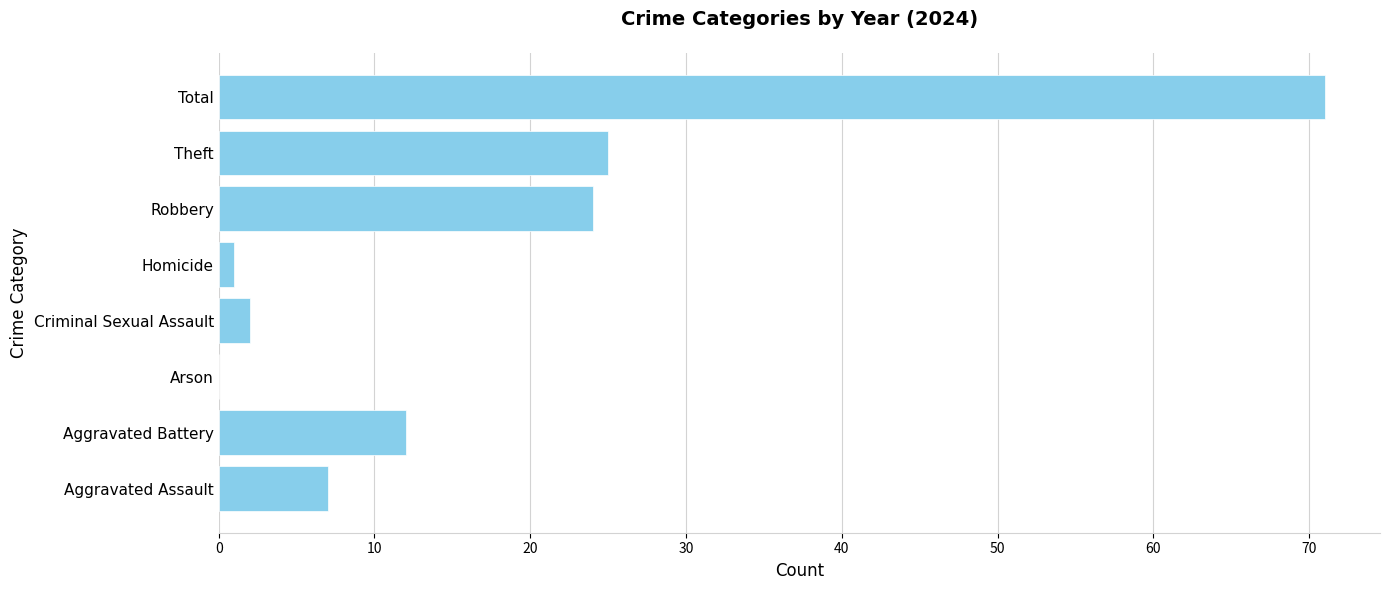

What is the approximate value at Robbery?

24